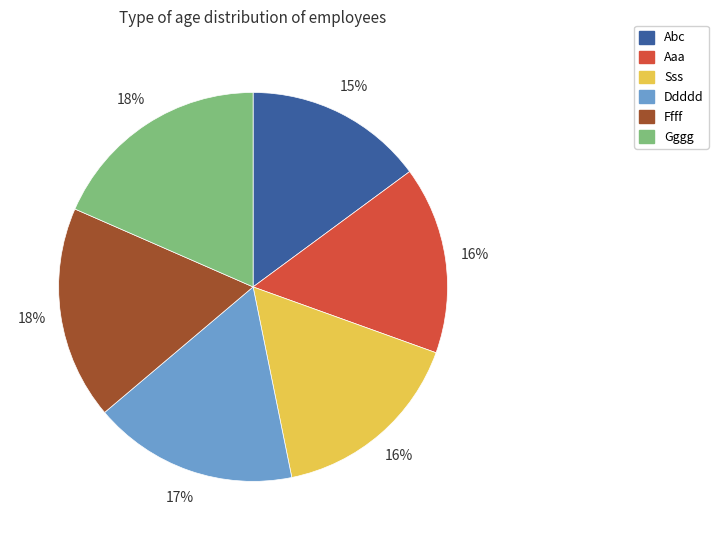

Between Ddddd and Gggg, which is larger?

Gggg